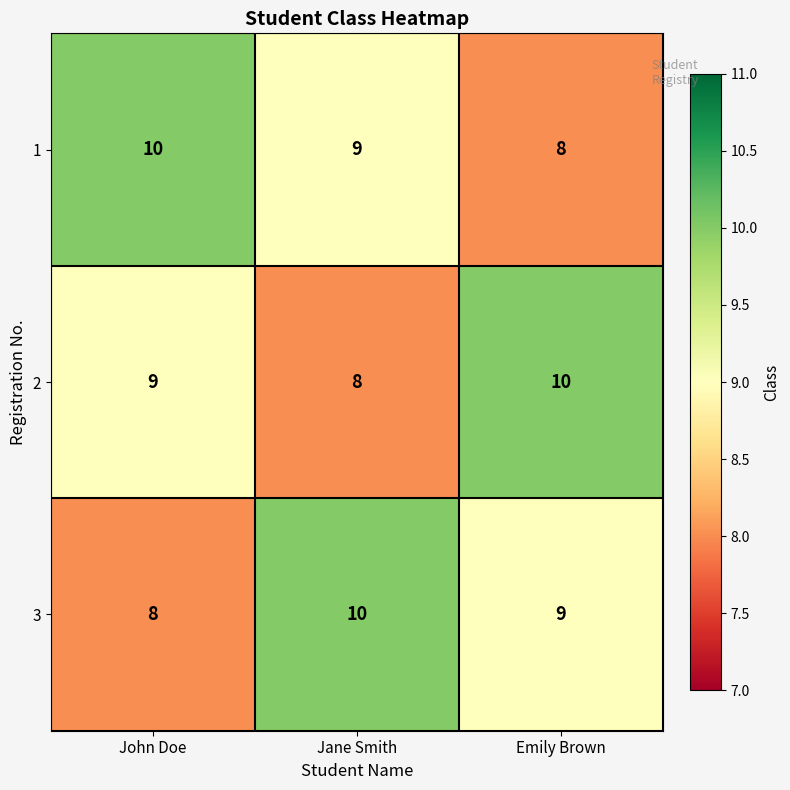

At Emily Brown, list the series in order from smallest to largest.

1, 3, 2